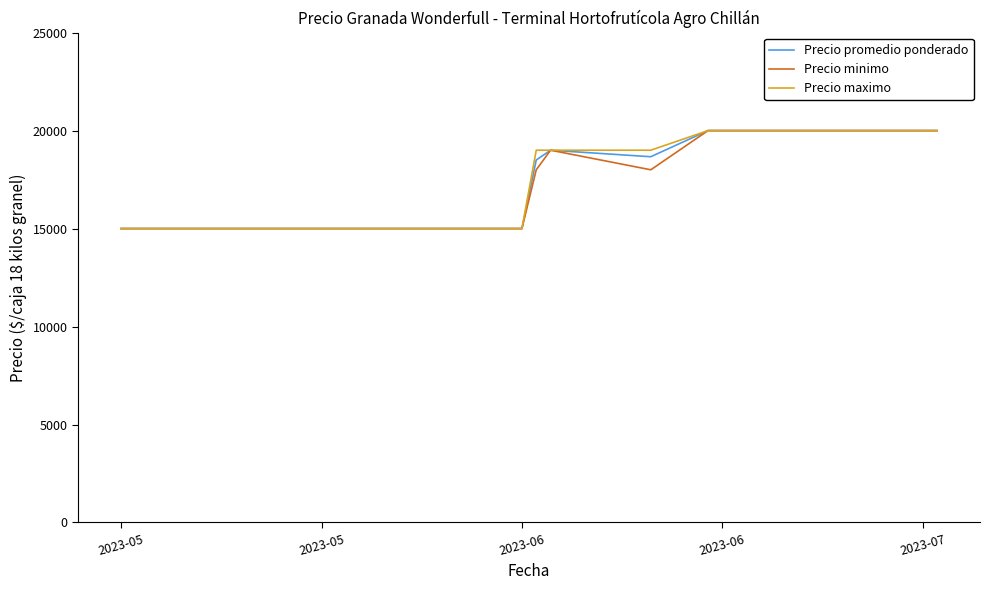

What is the lowest value of the Precio maximo series?

15000